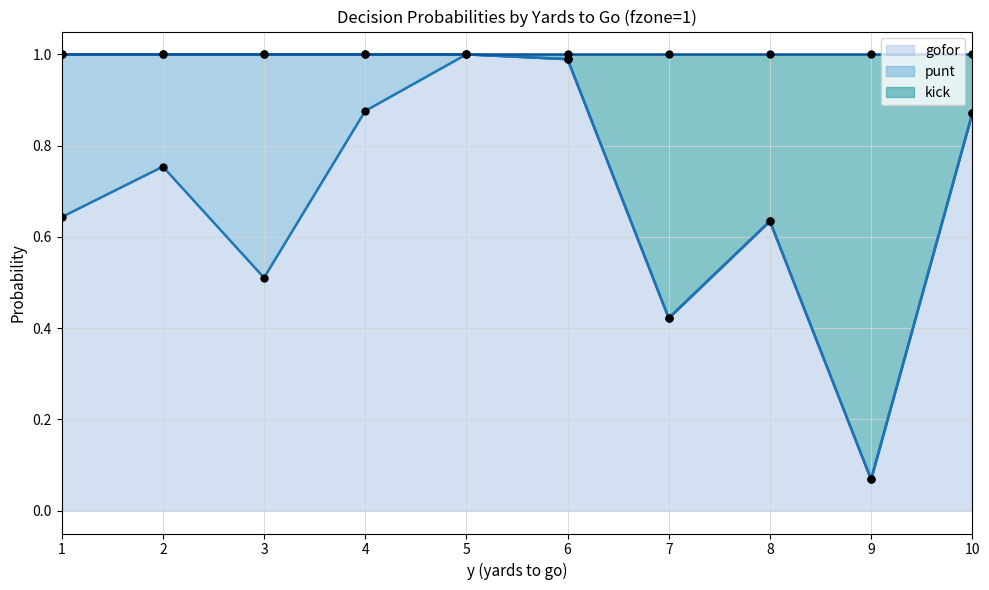

Which series has the widest spread of Y values?

gofor